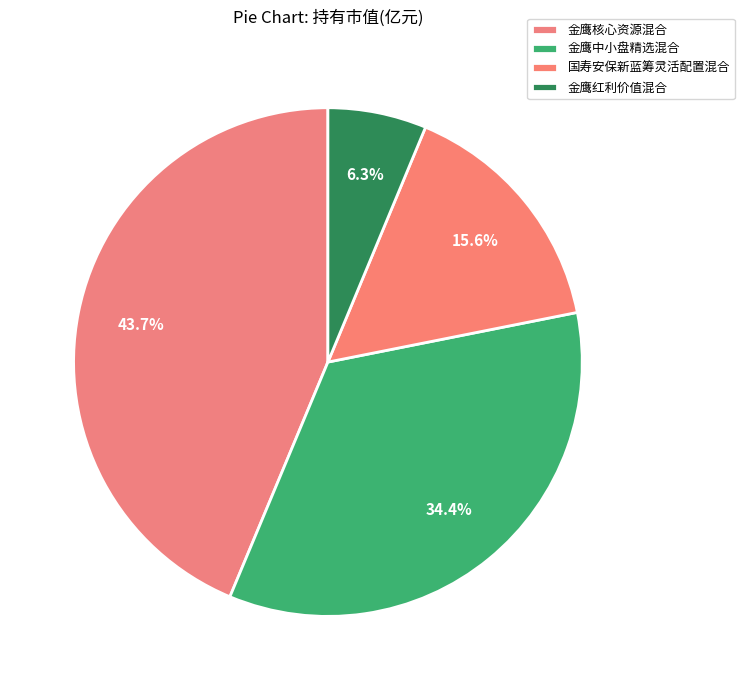

What percentage is NOT represented by 金鹰红利价值混合?

93.7%